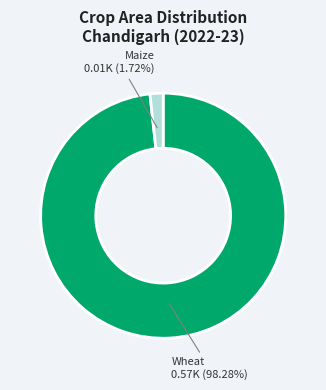

To the nearest percent, what is the average slice percentage?

50%